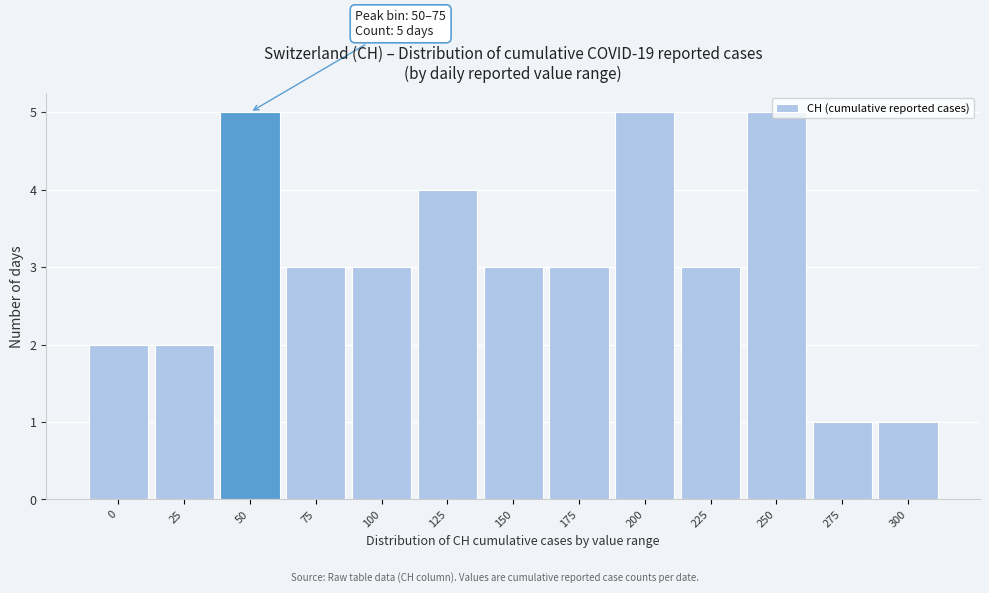

What is the average value?

3